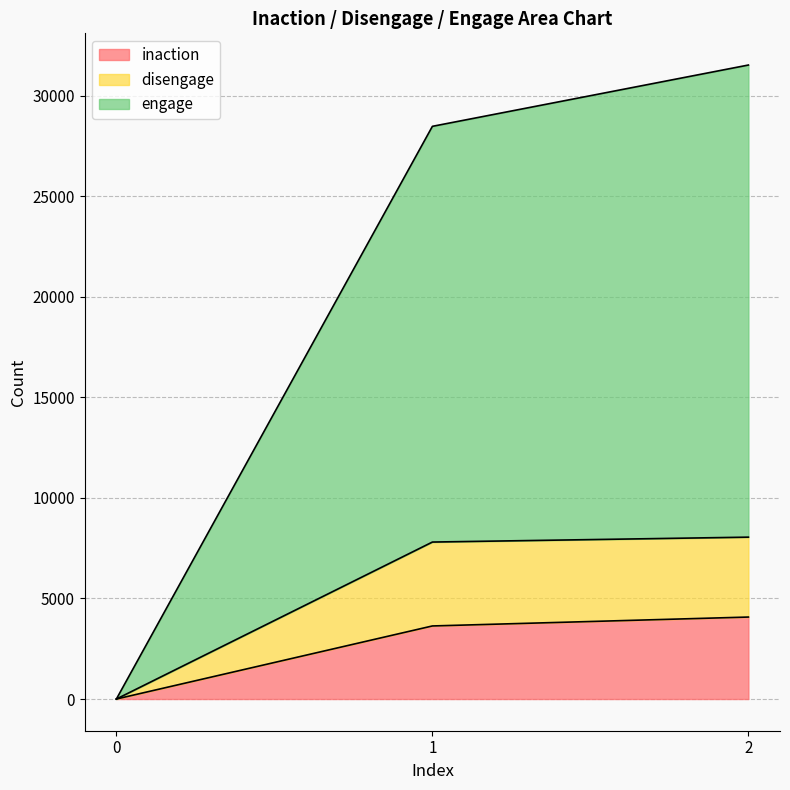

Which series has the largest total across all categories?

engage